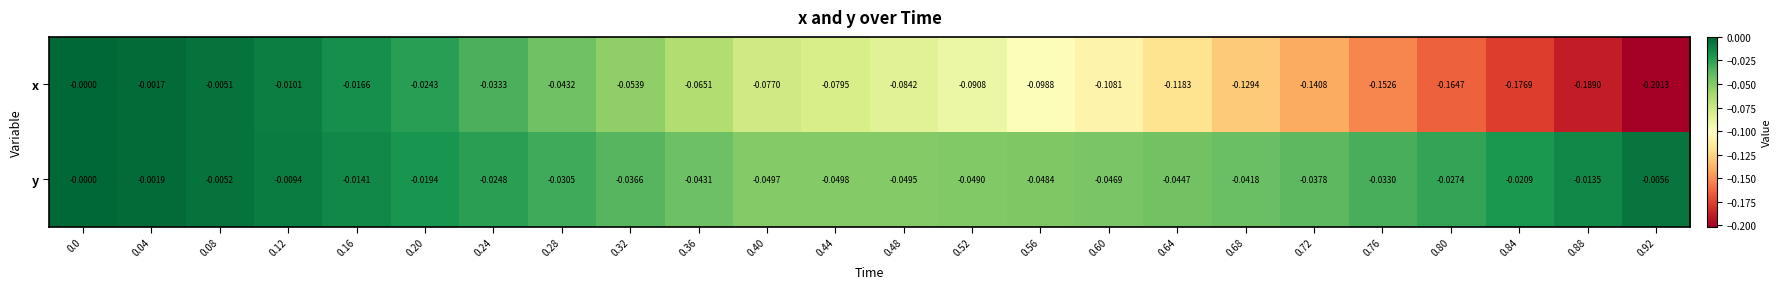

List the series in order of their overall mean, highest first.

y, x